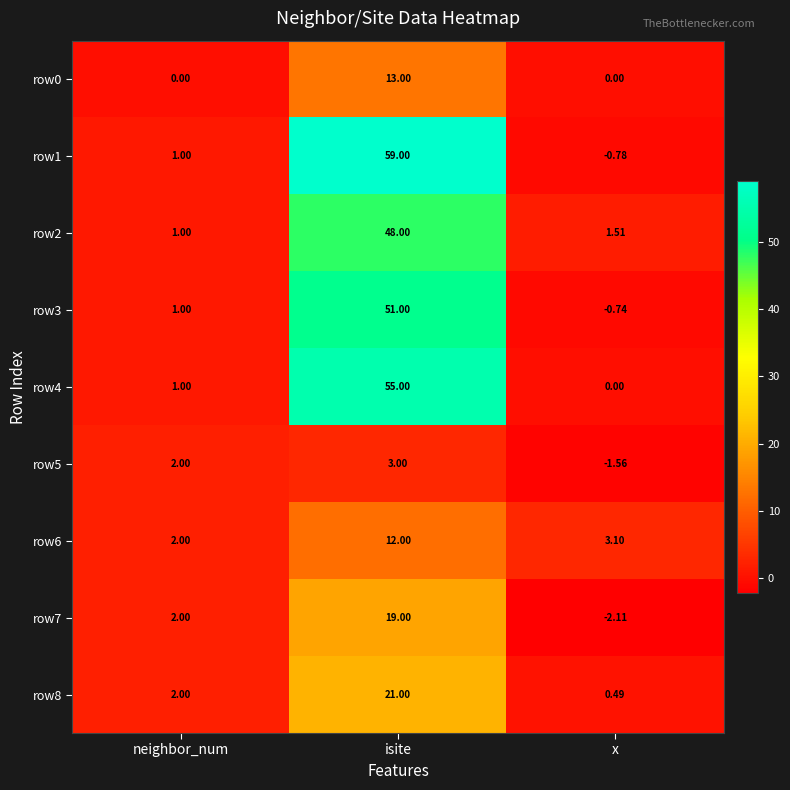

At which category is the sum across all series the highest?

isite